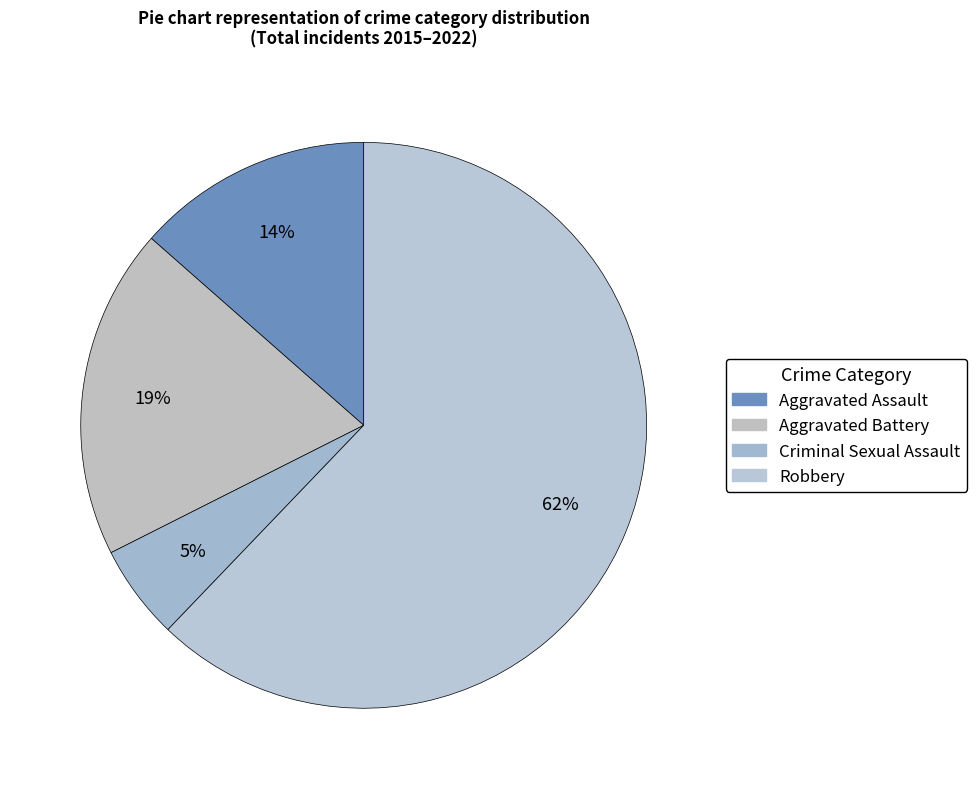

Do Criminal Sexual Assault and Robbery together represent more than half of the pie?

Yes